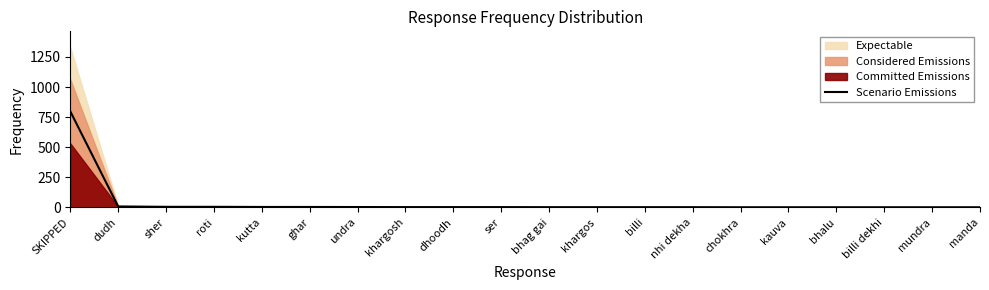

What is the label of the 10th point from the left?

ser